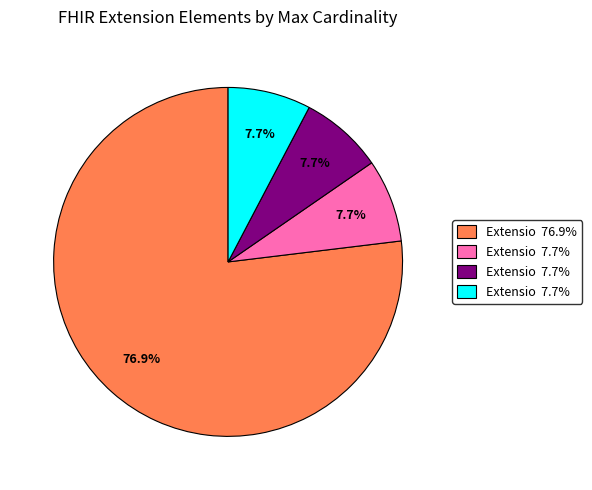

Does any single category account for the majority?

Yes